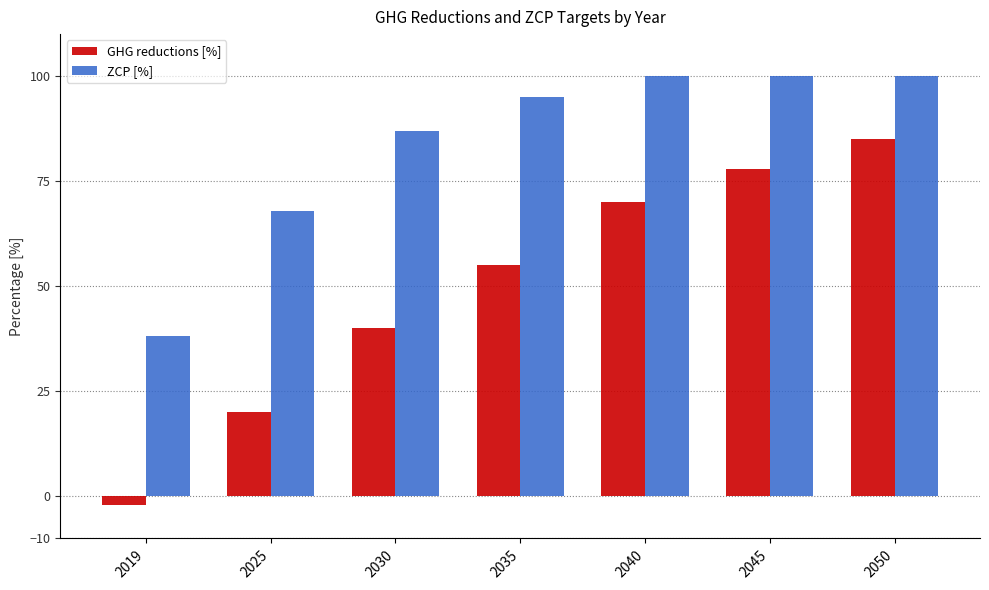

What is the difference between the ZCP [%] values at 2025 and 2050?

32.0